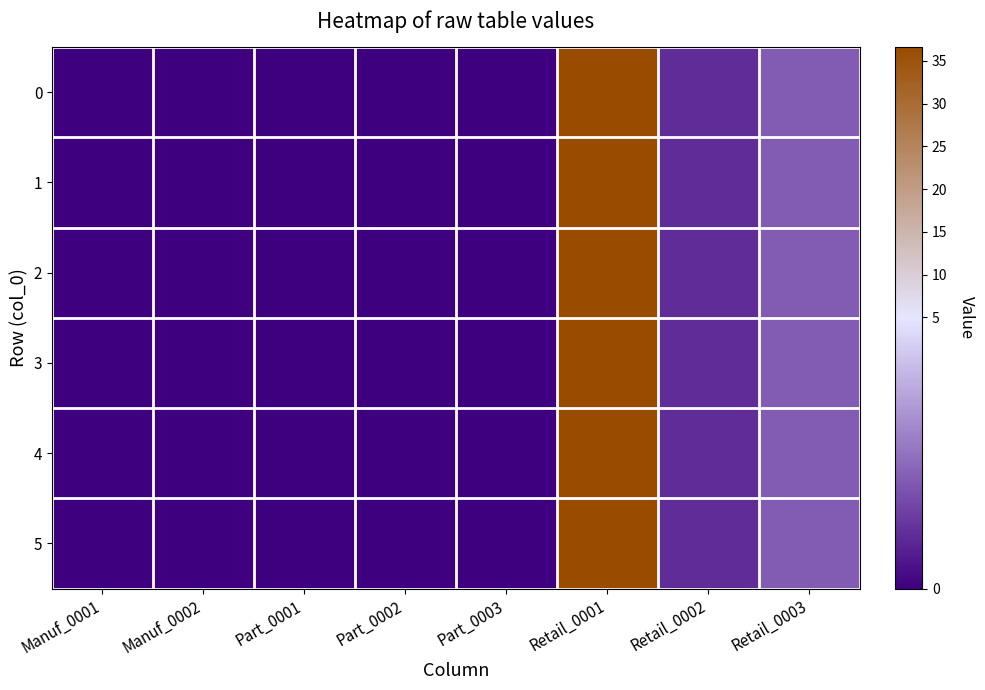

Which has a higher value, Part_0001 or Manuf_0001?

Part_0001